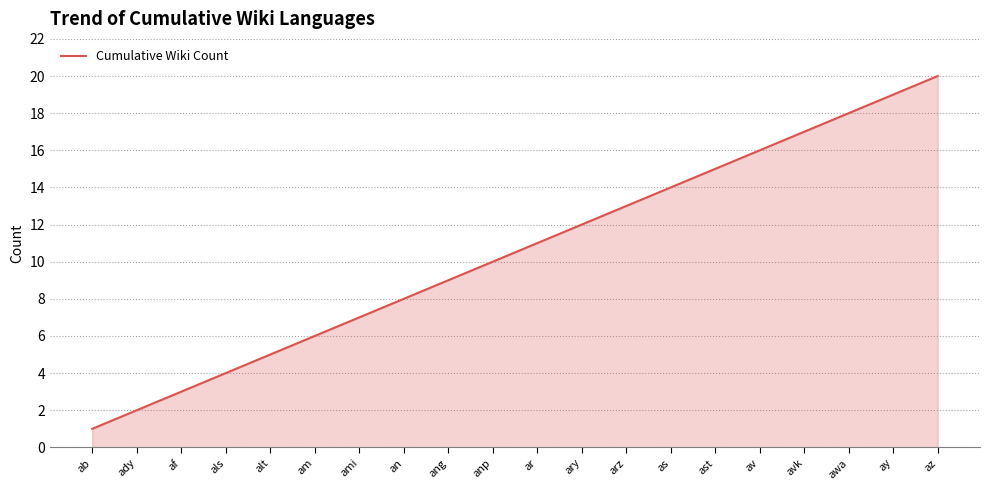

Reading left to right, extract all data points from this chart.

1	2	3	4	5	6	7	8	9	10	11	12	13	14	15	16	17	18	19	20